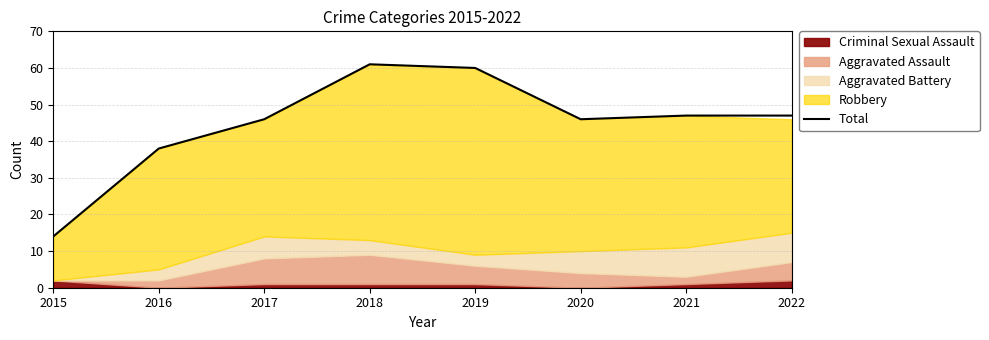

Reading left to right, what are all the values shown in this chart?

2015=14	2016=38	2017=46	2018=61	2019=60	2020=46	2021=47	2022=47